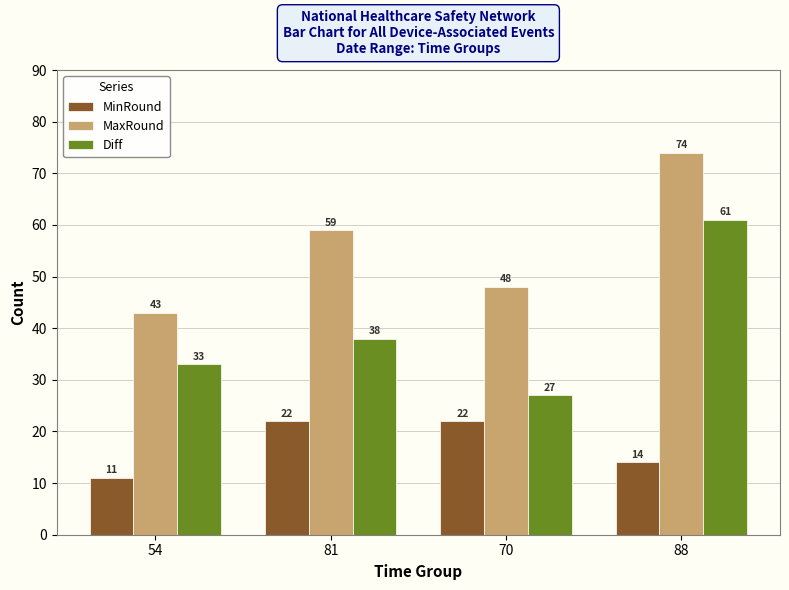

Does the chart contain any negative values?

No